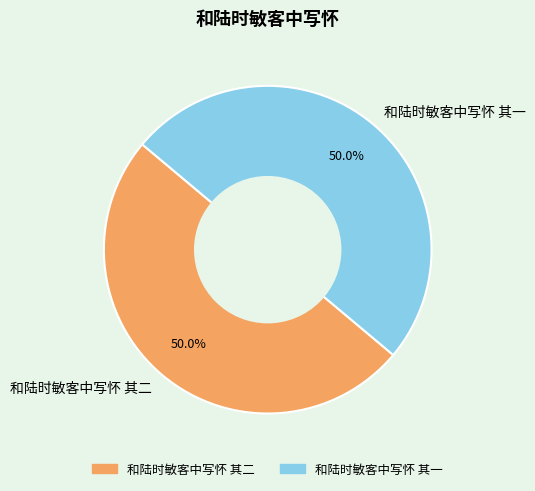

What percentage is the 和陆时敏客中写怀 其二 slice, to the nearest percent?

50%